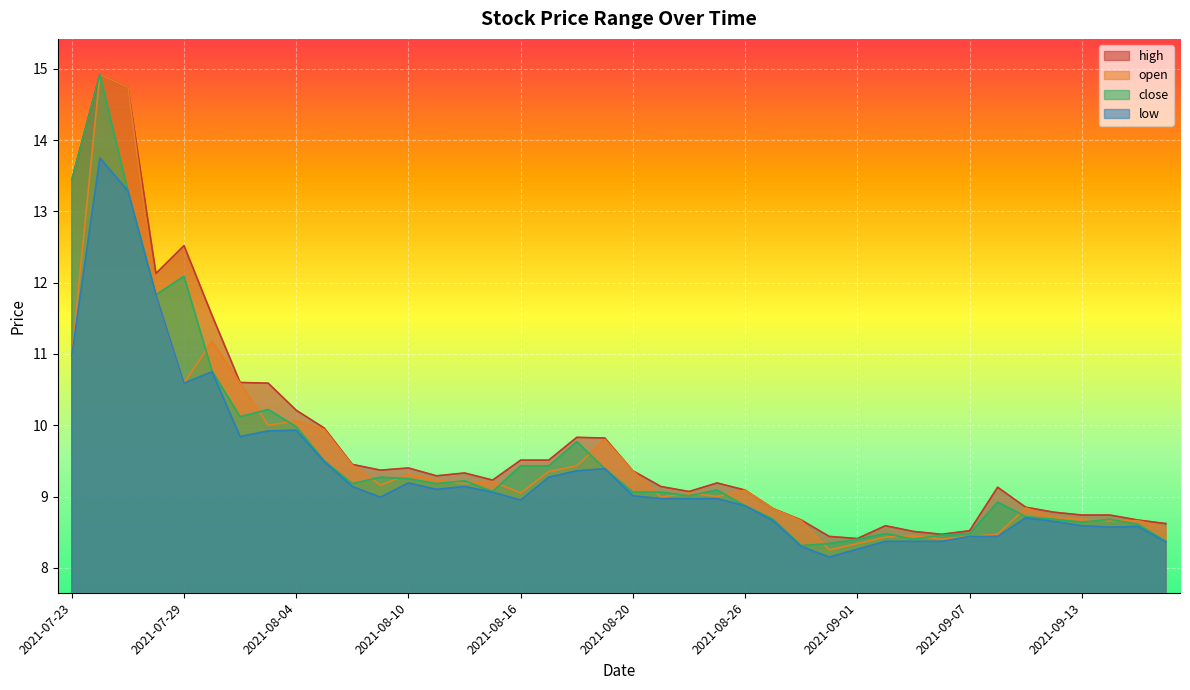

How many lines are shown in the chart?

4